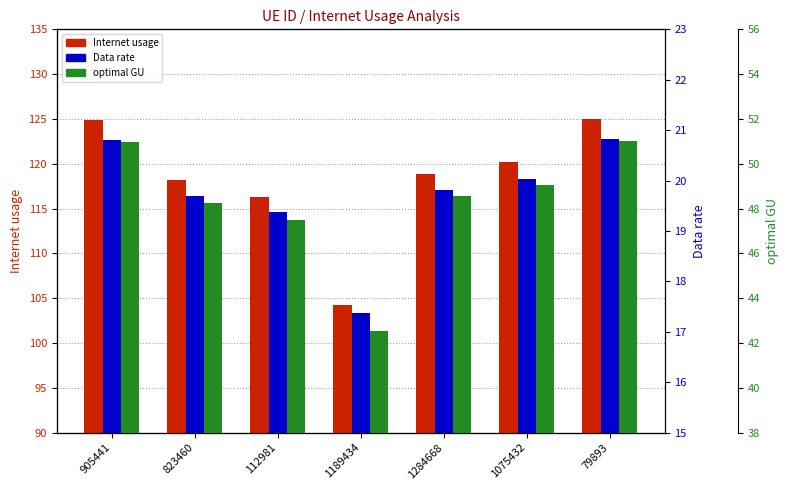

The value of Internet usage at 1284668 is 206.5. True or false?

False